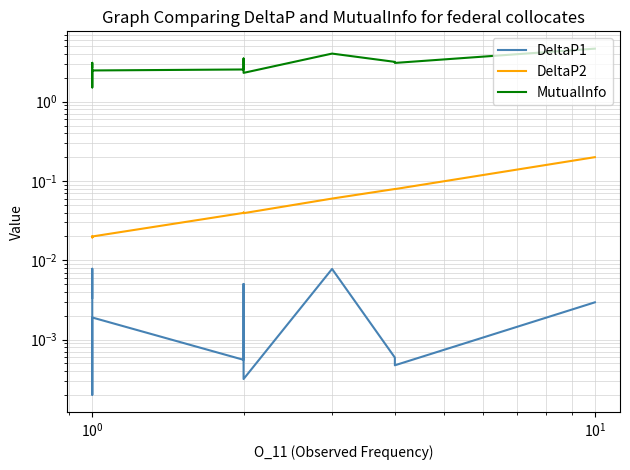

Reading left to right, list all the values displayed in this chart.

DeltaP1: 0.0	0.0	0.0	0.0	0.0	0.0	0.0	0.0	0.0	0.0	0.0	0.0	0.0	0.0	0.0
DeltaP2: 0.0	0.0	0.0	0.0	0.0	0.0	0.0	0.0	0.0	0.0	0.0	0.1	0.1	0.1	0.2
MutualInfo: 2.7	3.1	1.6	1.5	2.1	2.3	2.4	2.5	2.5	3.5	2.3	4.0	3.2	3.1	4.7